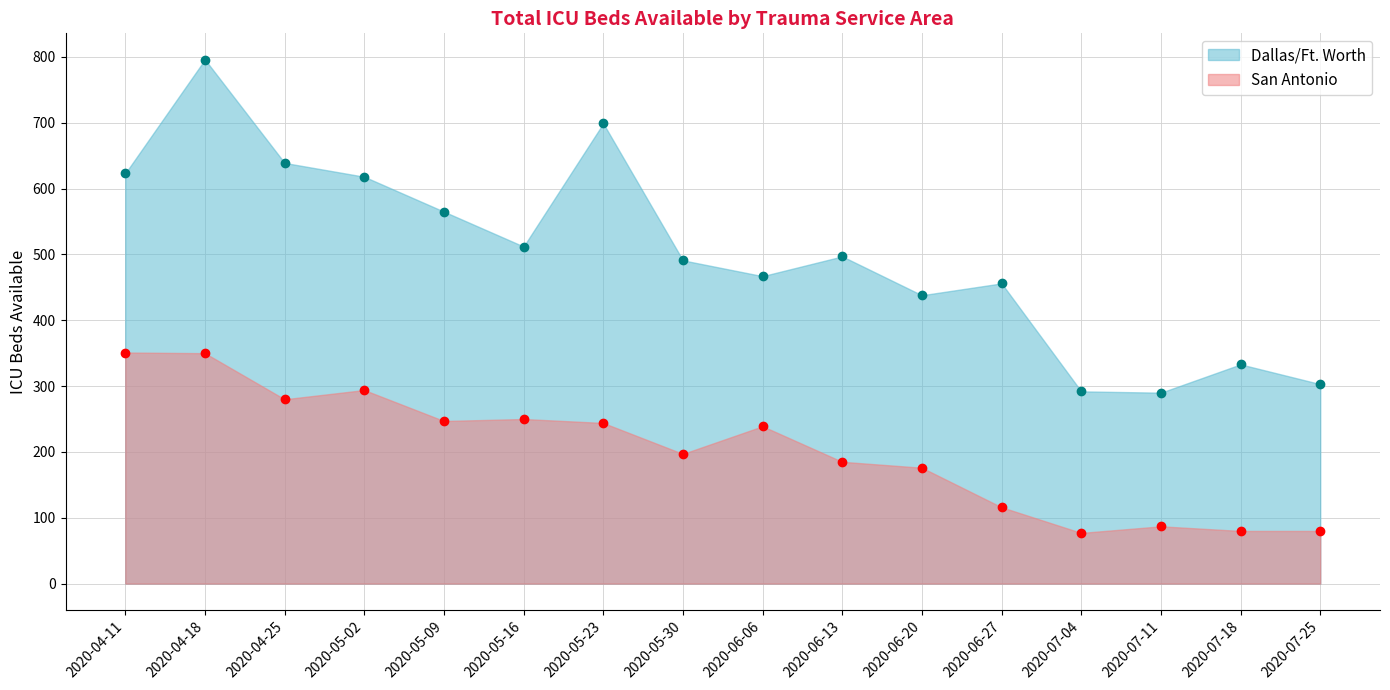

How many series are shown in this chart?

2